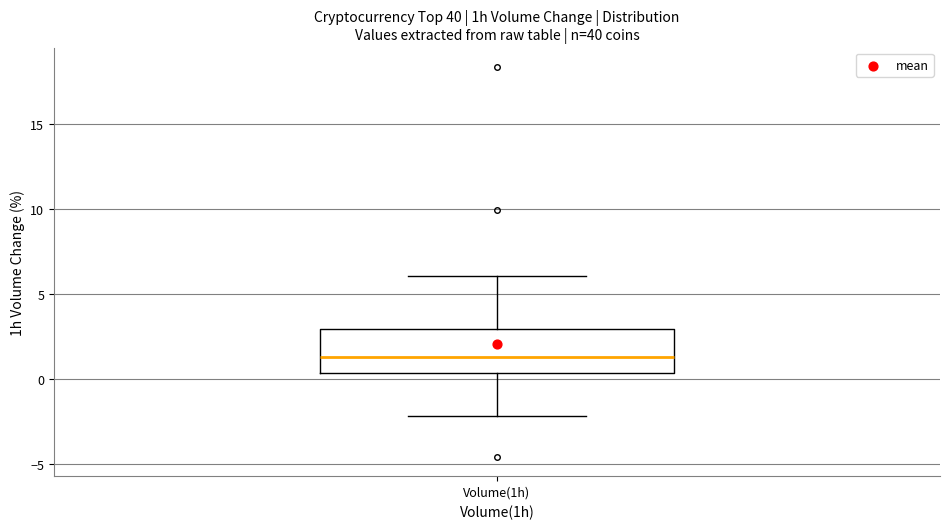

Transcribe this box plot: give where the median line is, the range the box spans, and where the two whiskers end, as read against the y-axis. The values are not printed on the chart, so give them approximately, as read against the axis.

median 1.5, box 0.5 to 3.0, whiskers -2.0 to 6.0